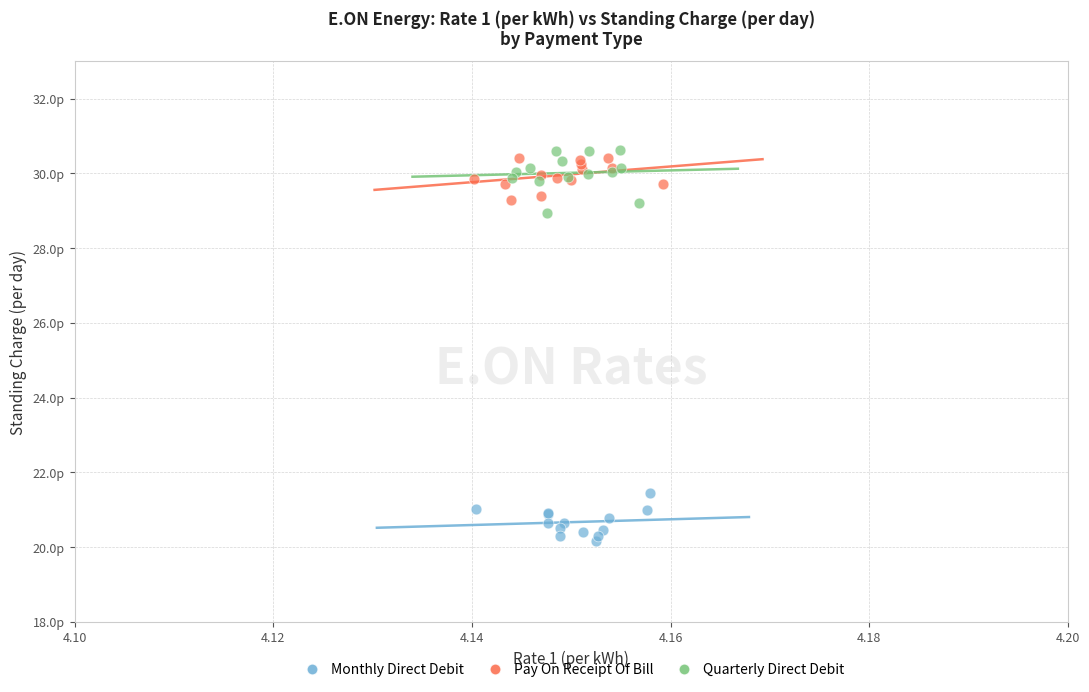

What are all the series names shown in the legend?

Monthly Direct Debit, Pay On Receipt Of Bill, Quarterly Direct Debit